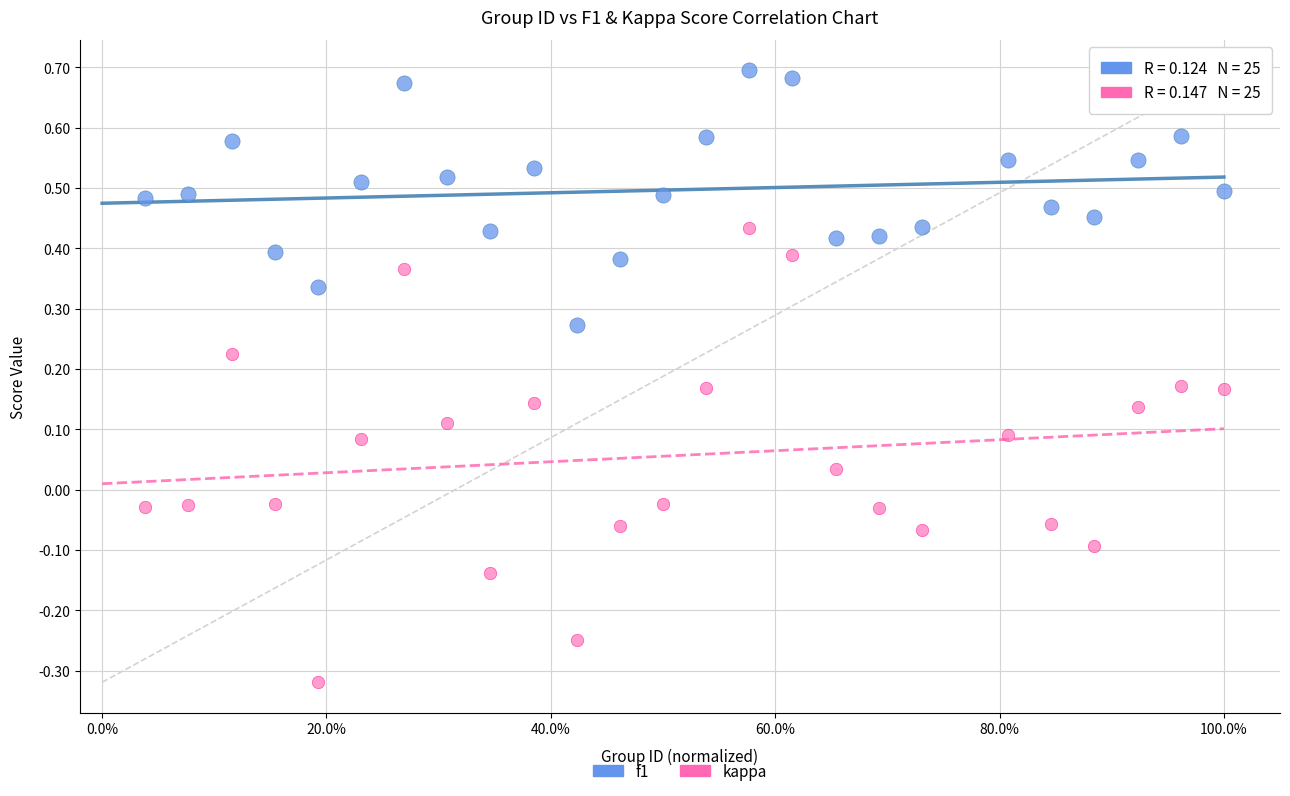

Which series reaches the maximum Y coordinate?

f1